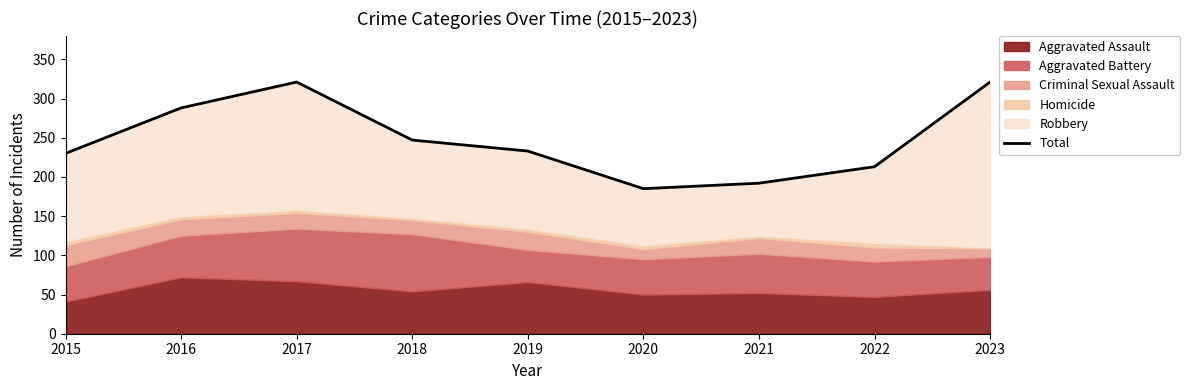

What is the average value?

248